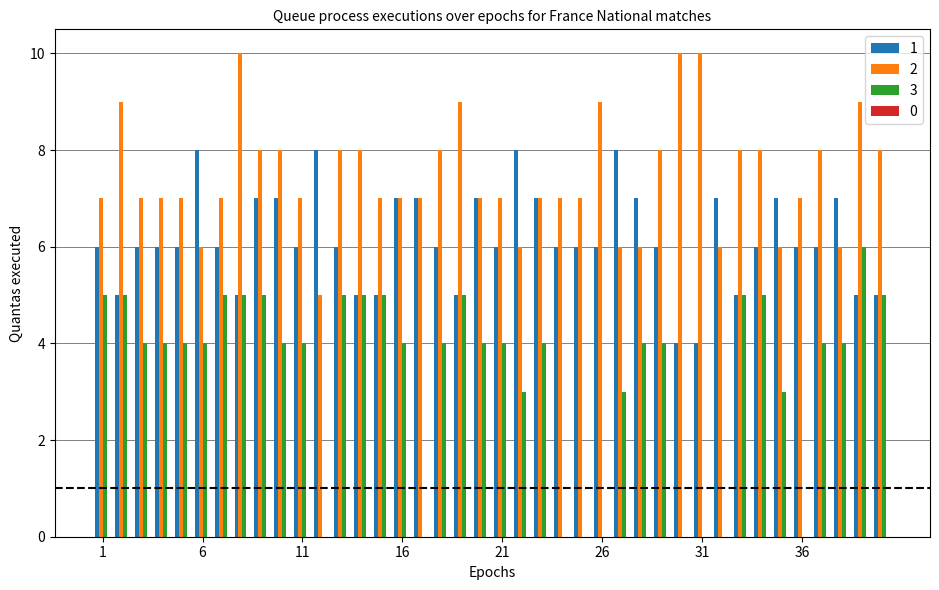

What is the maximum value shown in the chart?

10